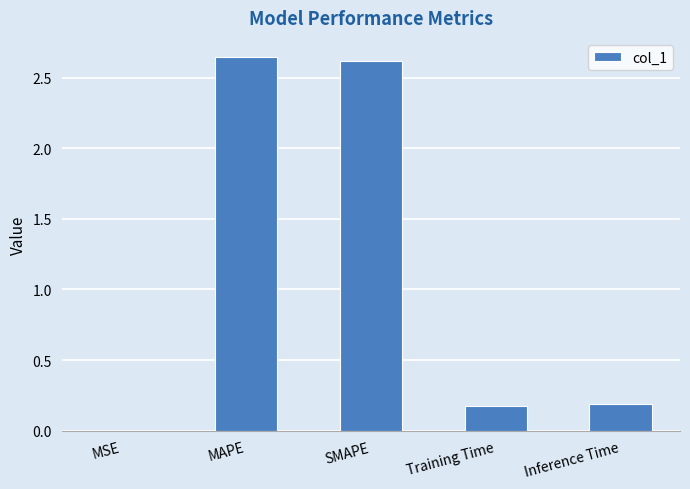

The chart shows a value of 3.9 at MAPE. True or false?

False